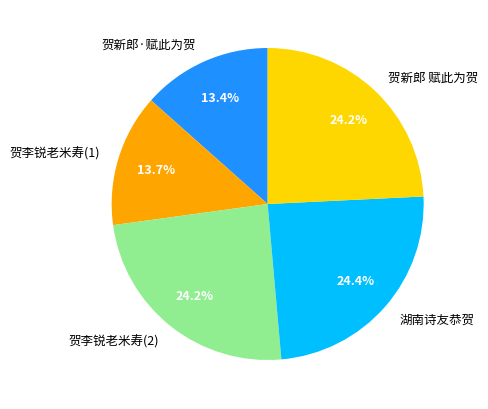

How many slices are in this pie chart?

5